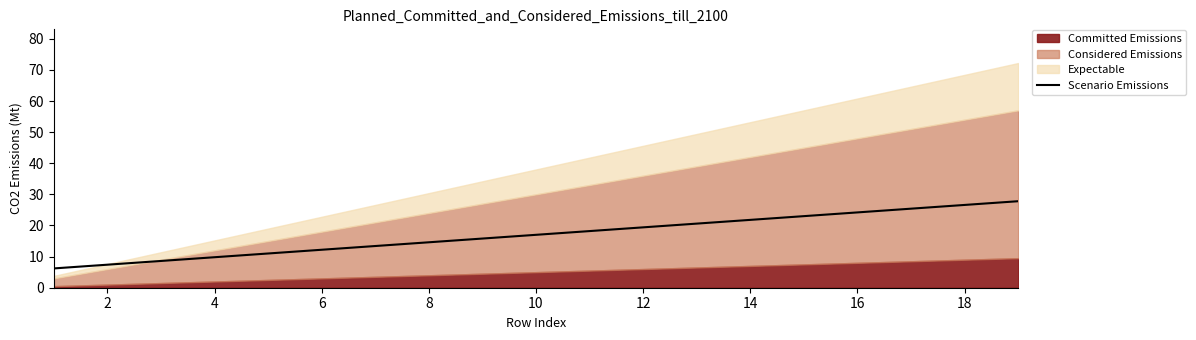

True or false: Scenario Emissions has a value of 35.1 at 16.

False